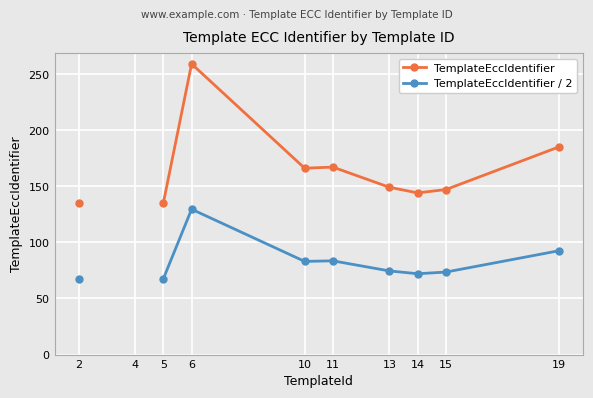

Which series has the widest spread of values?

TemplateEccIdentifier